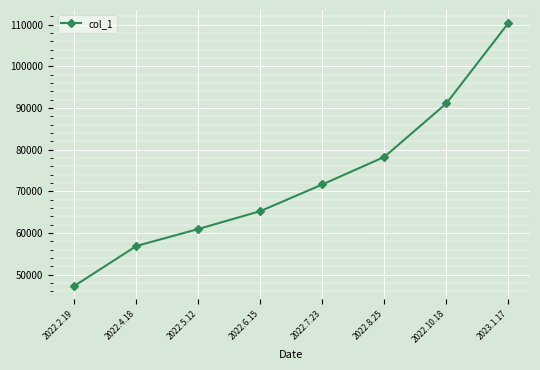

Which category has the lowest value across all series?

2022.2.19